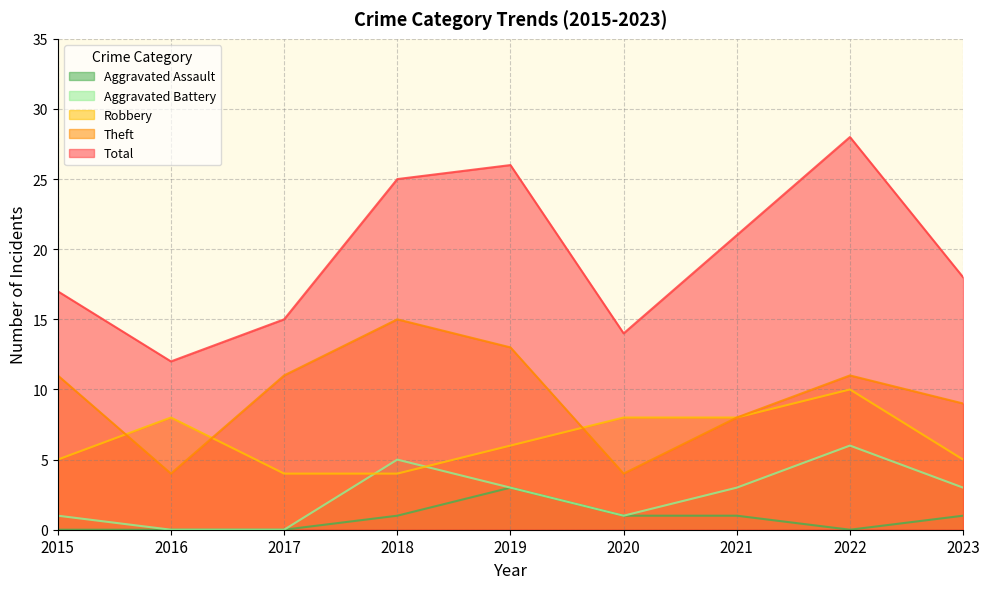

Rank the series by their maximum value, from lowest to highest.

Aggravated Assault, Aggravated Battery, Robbery, Theft, Total